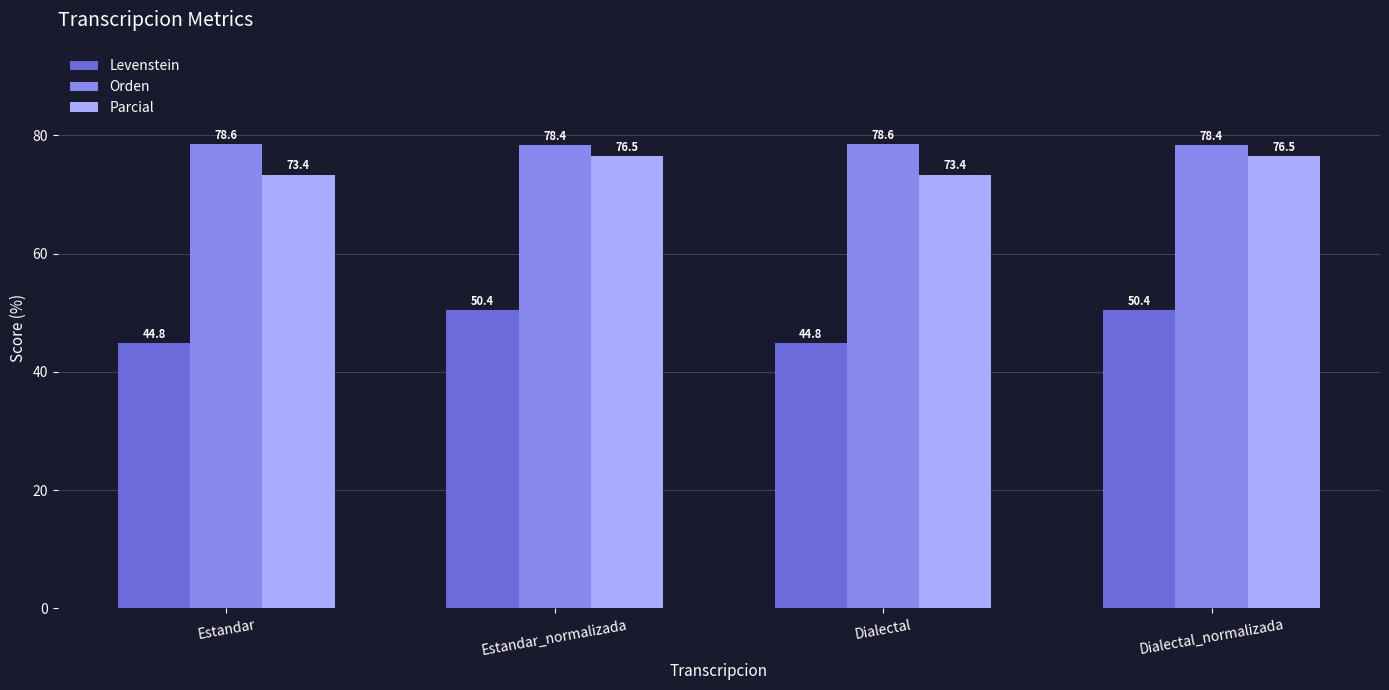

Is the value of Parcial at Estandar greater than the value of Orden at Dialectal?

No